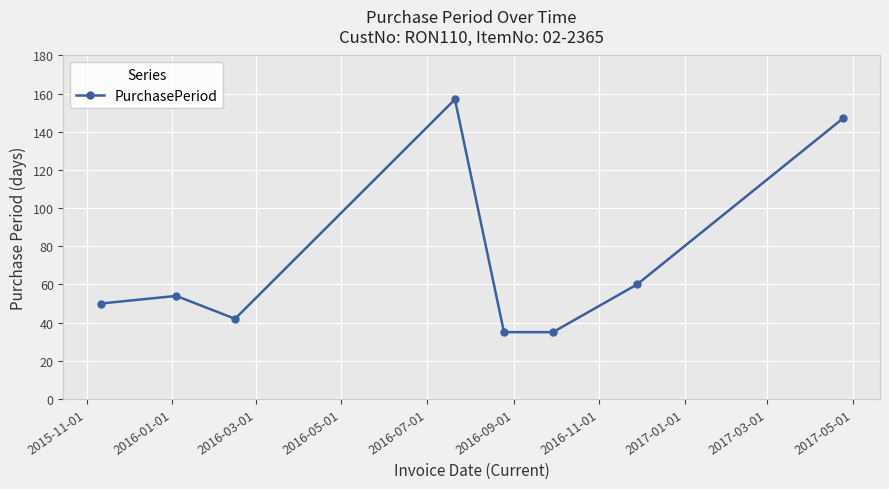

How many interior local peaks (higher than both neighbors) does the data have?

2